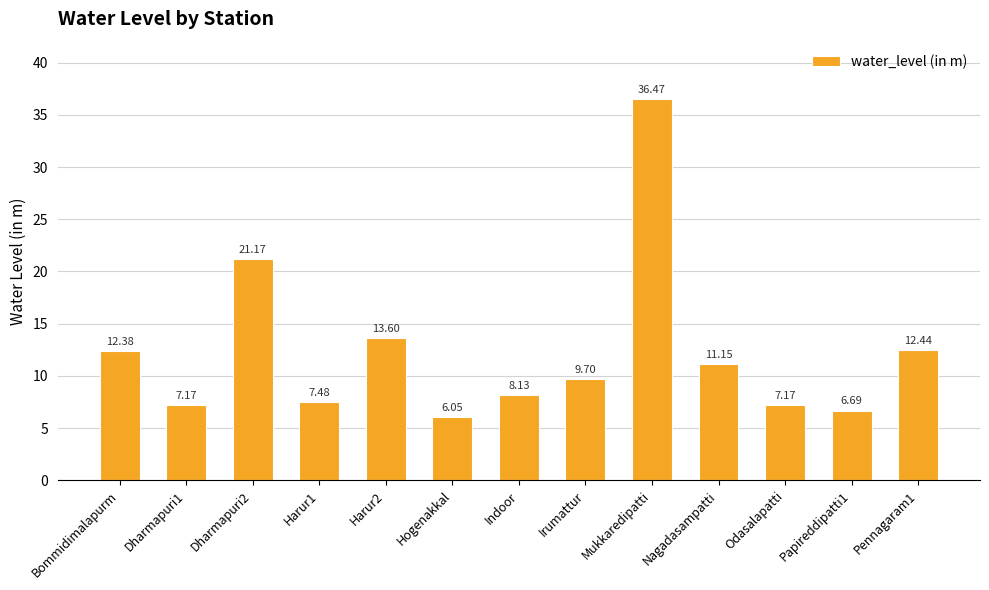

What is the maximum value shown in the chart?

36.5